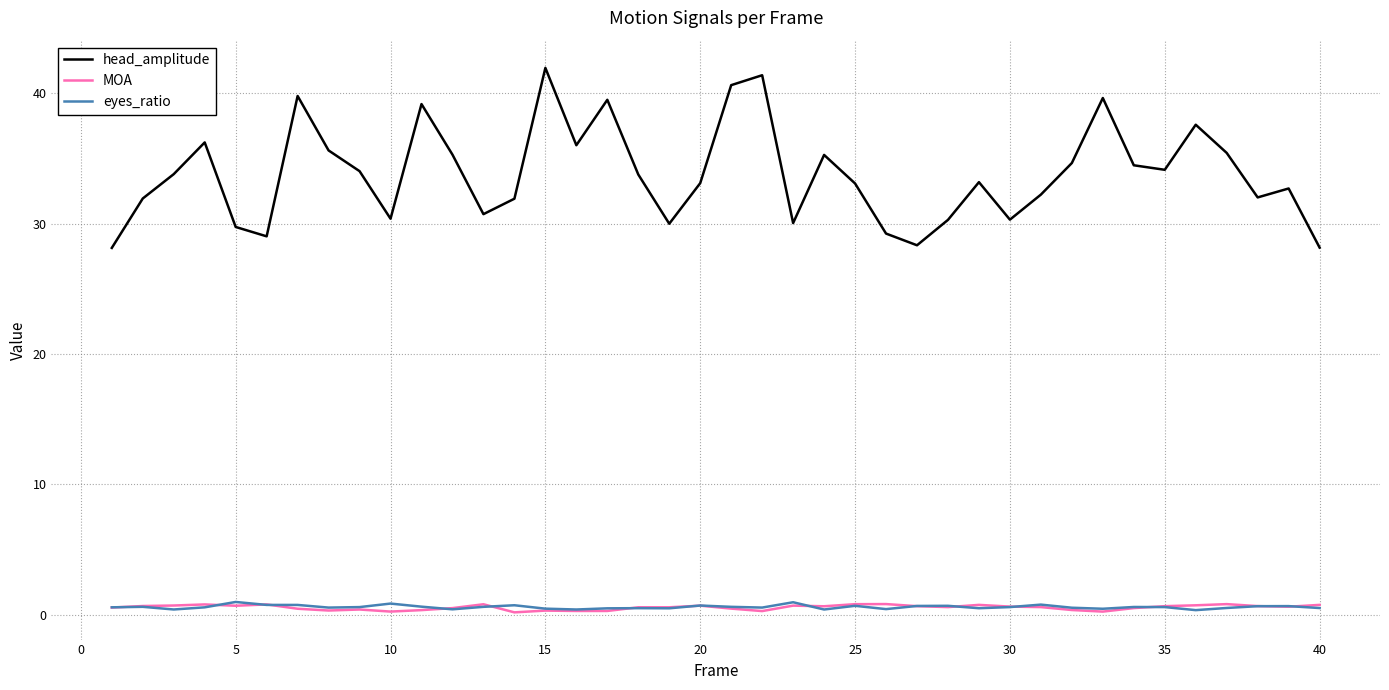

True or false: MOA and head_amplitude intersect in this chart.

False